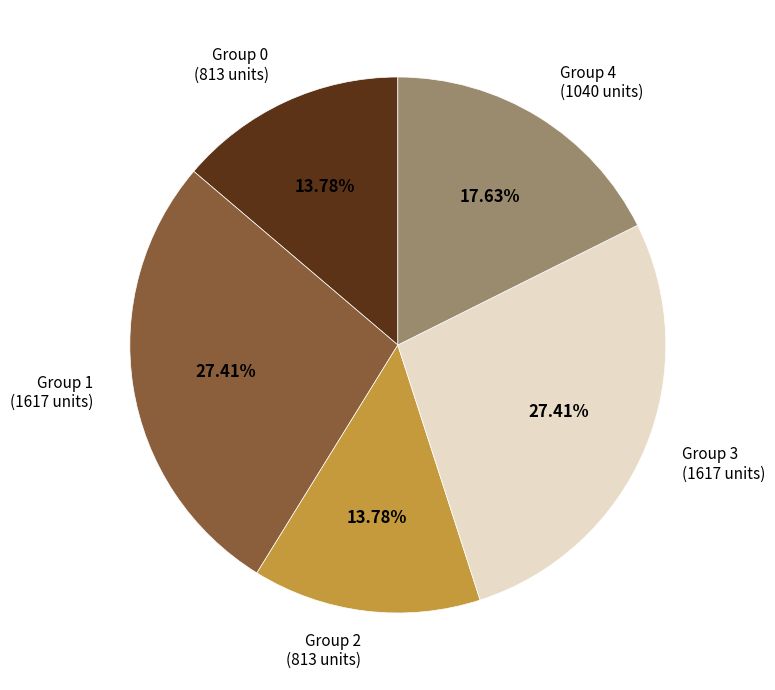

Does any single category account for the majority?

No